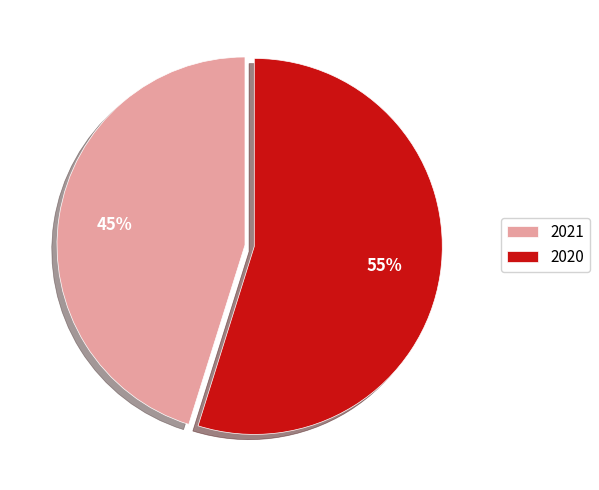

What is the majority slice?

2020